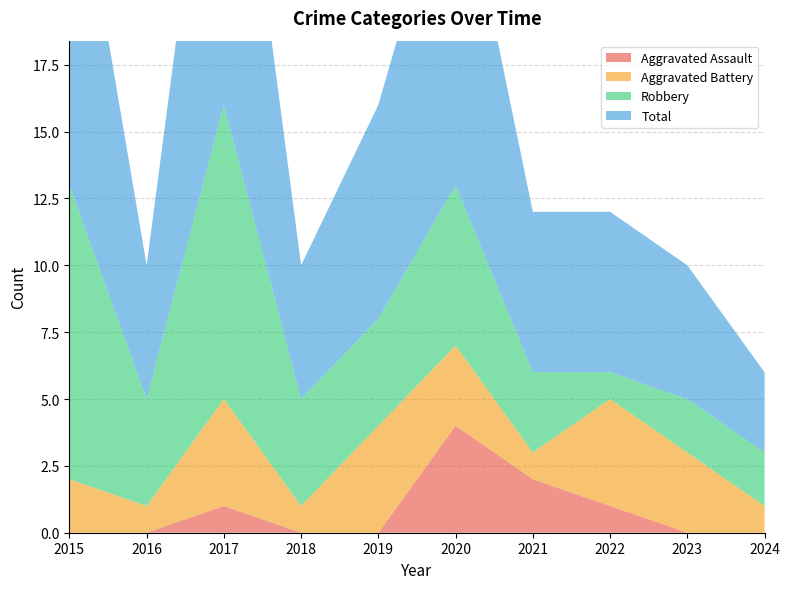

Reading left to right, list all the values displayed in this chart.

Aggravated Assault: 2015=0	2016=0	2017=1	2018=0	2019=0	2020=4	2021=2	2022=1	2023=0	2024=0
Aggravated Battery: 2015=2	2016=1	2017=4	2018=1	2019=4	2020=3	2021=1	2022=4	2023=3	2024=1
Robbery: 2015=11	2016=4	2017=11	2018=4	2019=4	2020=6	2021=3	2022=1	2023=2	2024=2
Total: 2015=14	2016=5	2017=16	2018=5	2019=8	2020=13	2021=6	2022=6	2023=5	2024=3